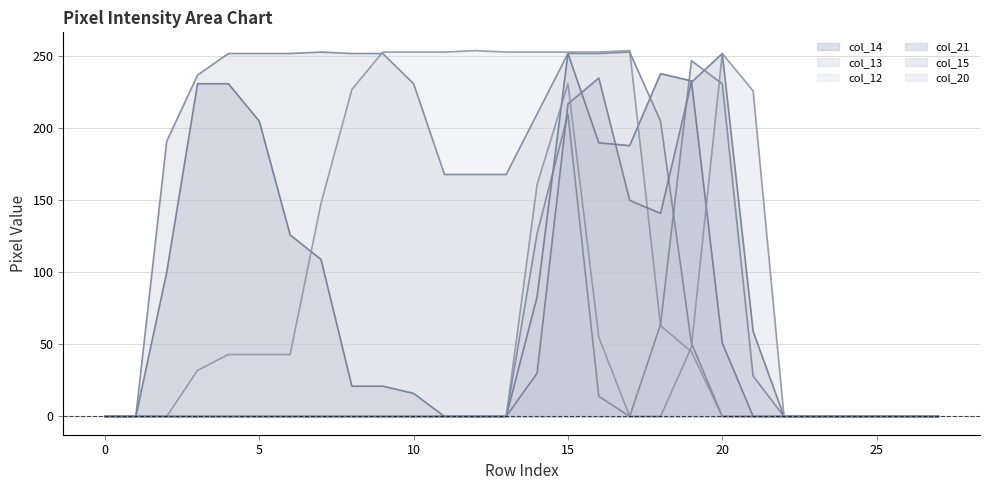

What is the maximum value shown in the chart?

254